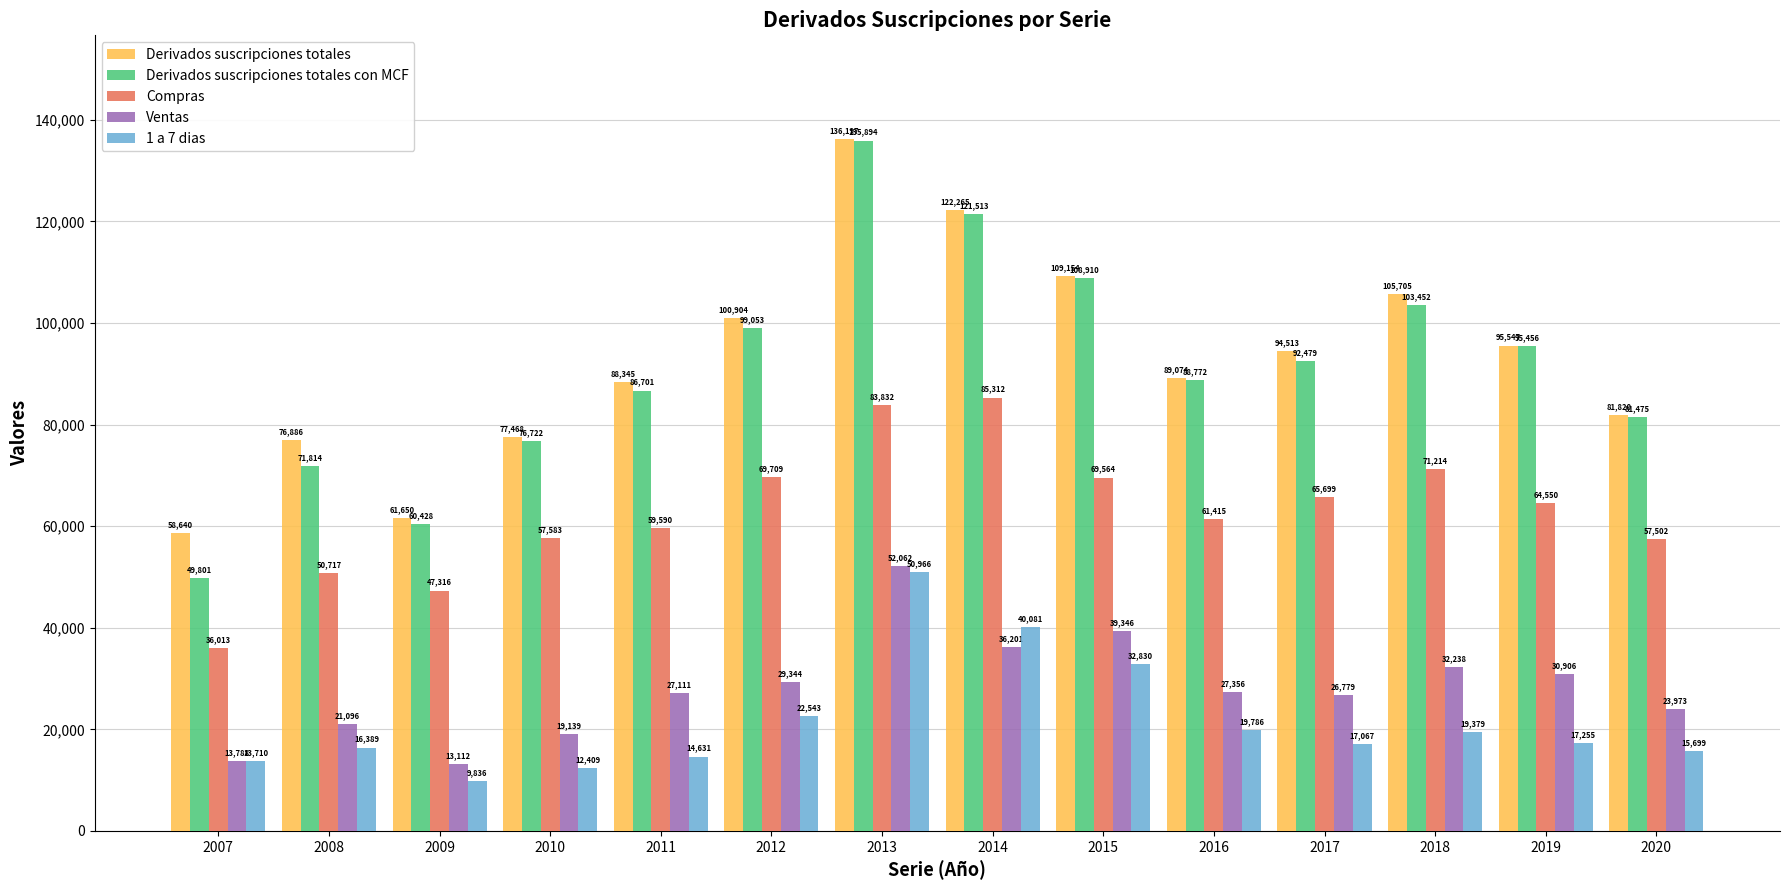

What is the difference between the maximum and minimum values in the Compras series?

49299